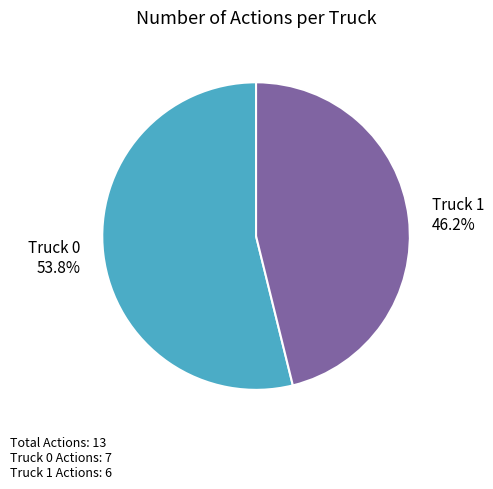

Which has a higher value, Truck 1 or Truck 0?

Truck 0